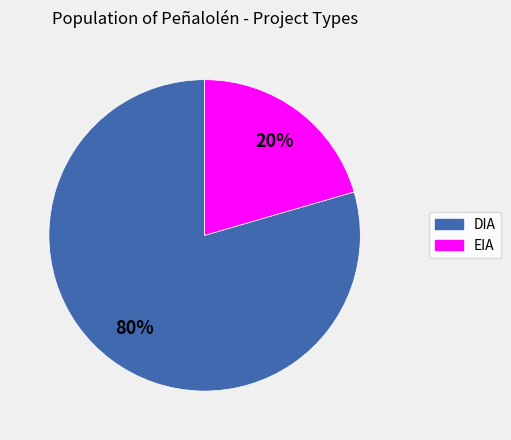

Is it true that DIA is 88% of the pie?

False